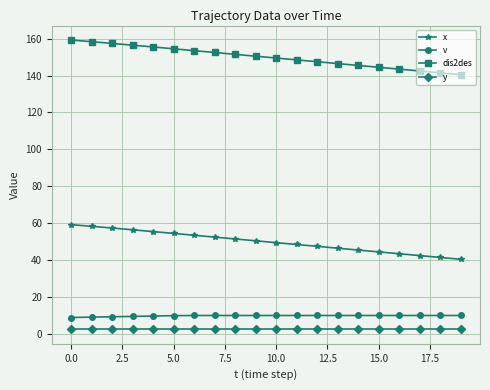

Does the chart have visible grid lines?

Yes